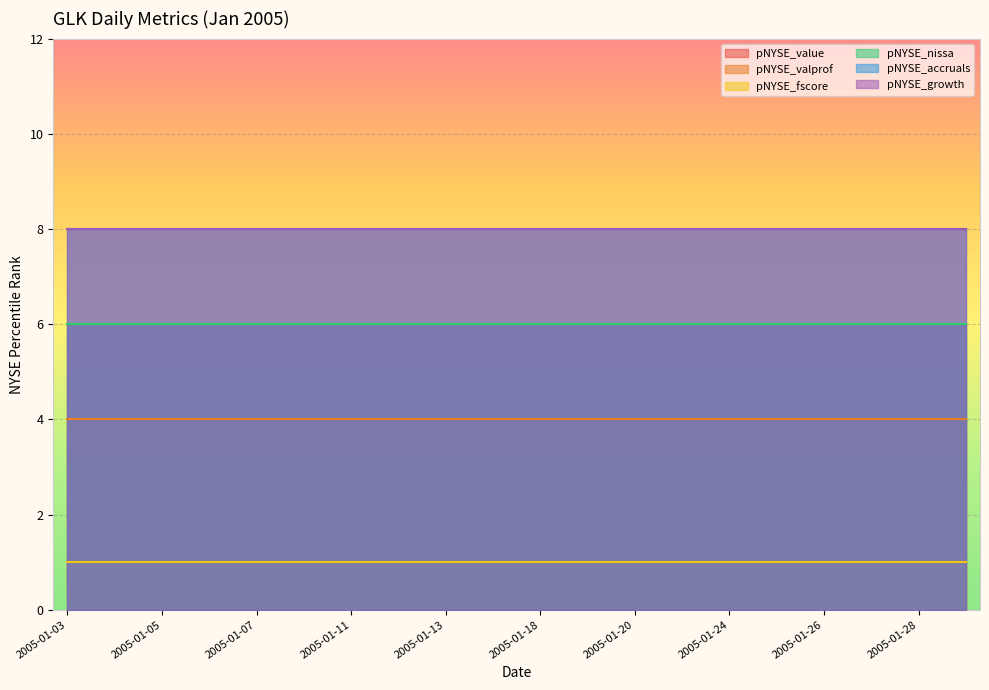

Between 2005-01-27 and 2005-01-19, which is larger?

2005-01-27